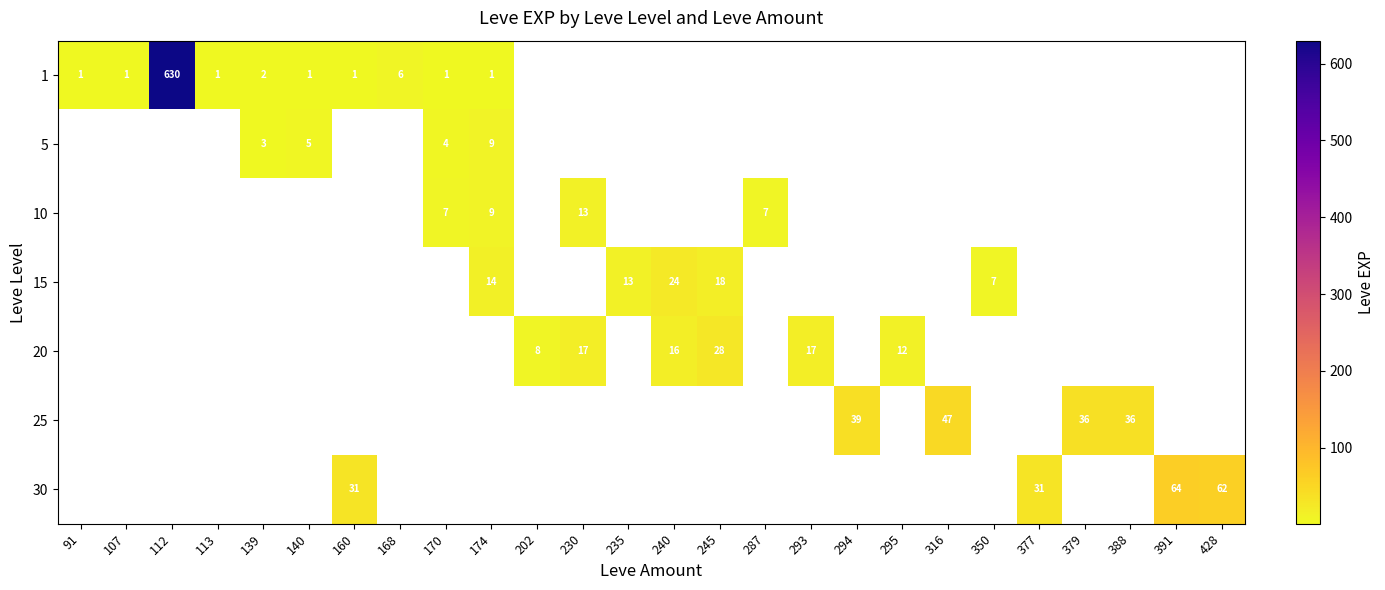

At which category does the chart reach its minimum across all series?

91